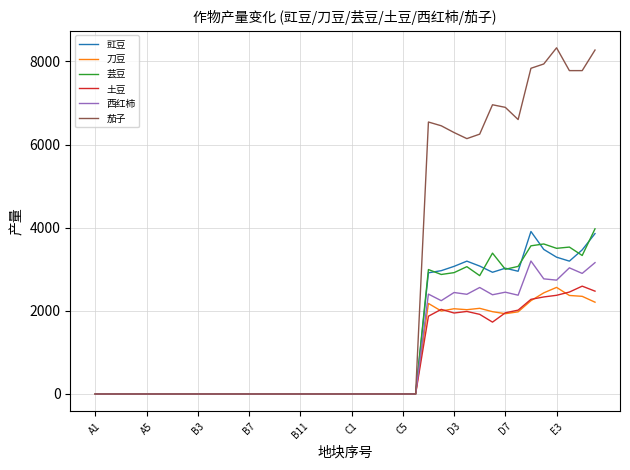

How many lines are shown in the chart?

6